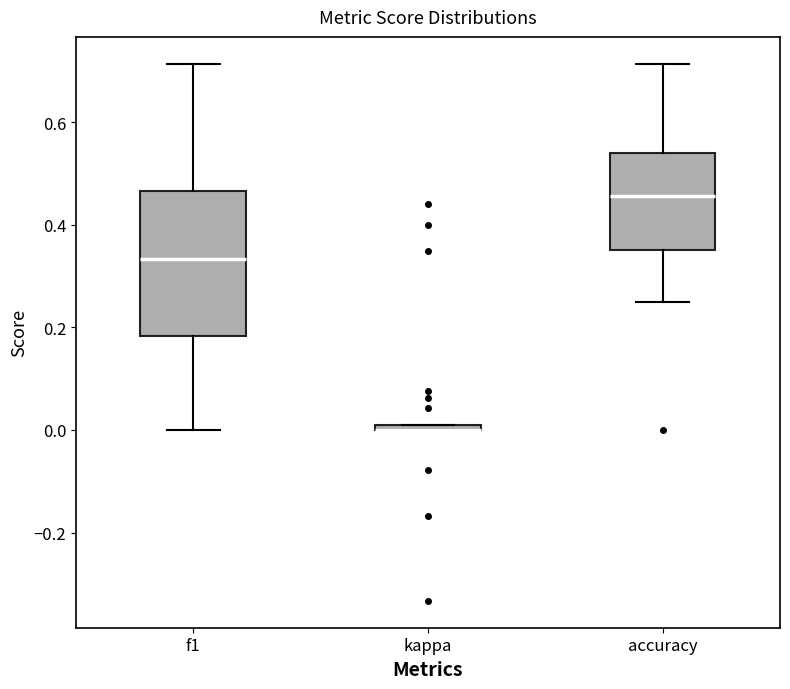

Where is the lower edge of the box for f1 on the y-axis? The values are not printed on the chart, so give them approximately, as read against the axis.

0.18